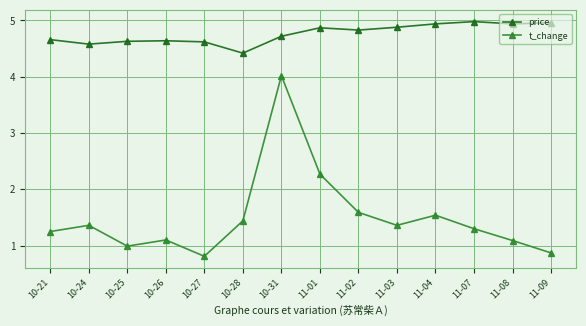

In price, how many points are lower than both neighbors (excluding endpoints)?

4